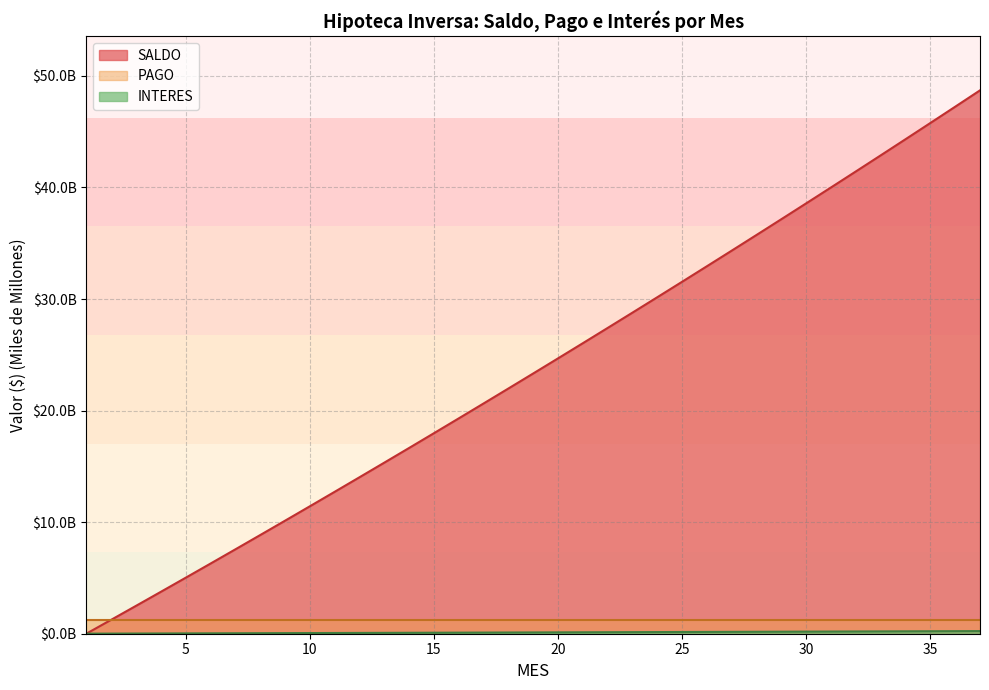

What is the difference between the second highest and second lowest values in the SALDO series?

46.0